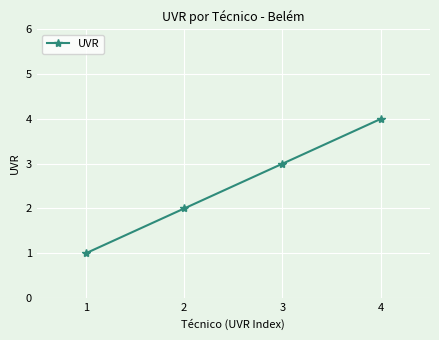

True or false: the data has more than 1 interior local peaks.

False